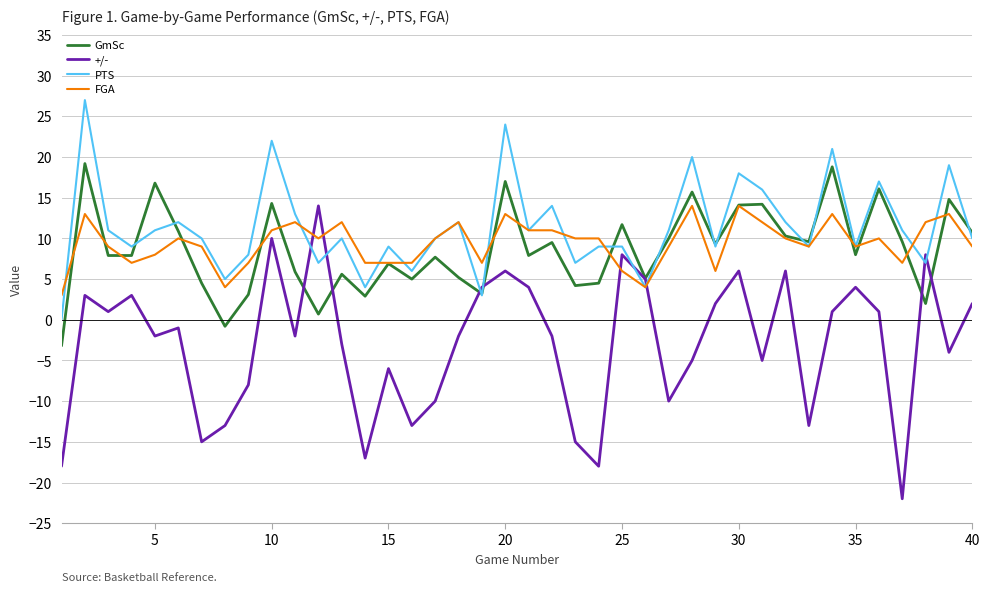

What is the maximum value shown in the chart?

27.0